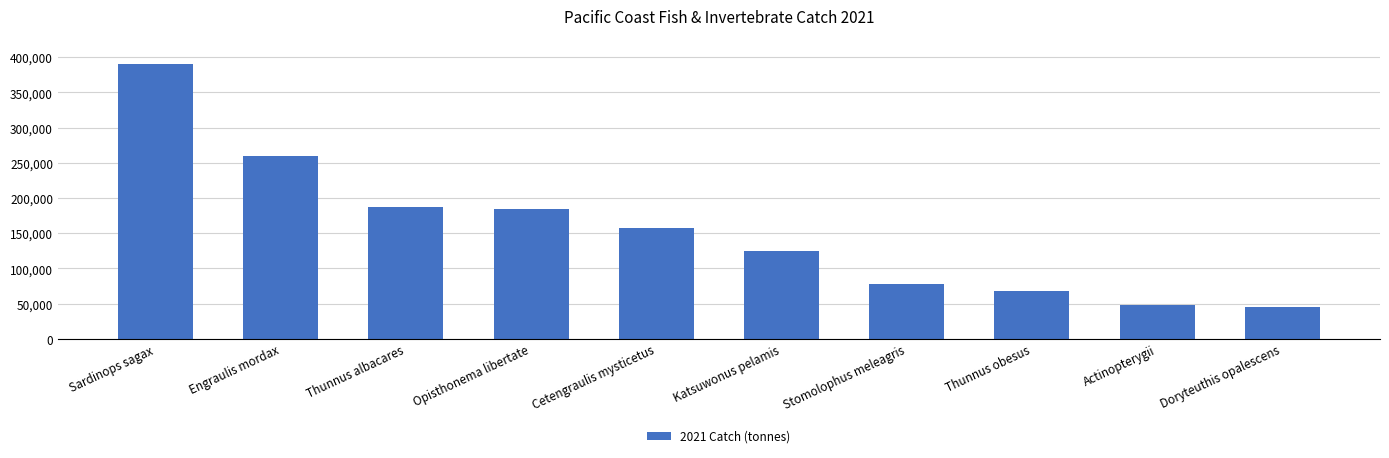

What is the smallest value displayed?

45140.0